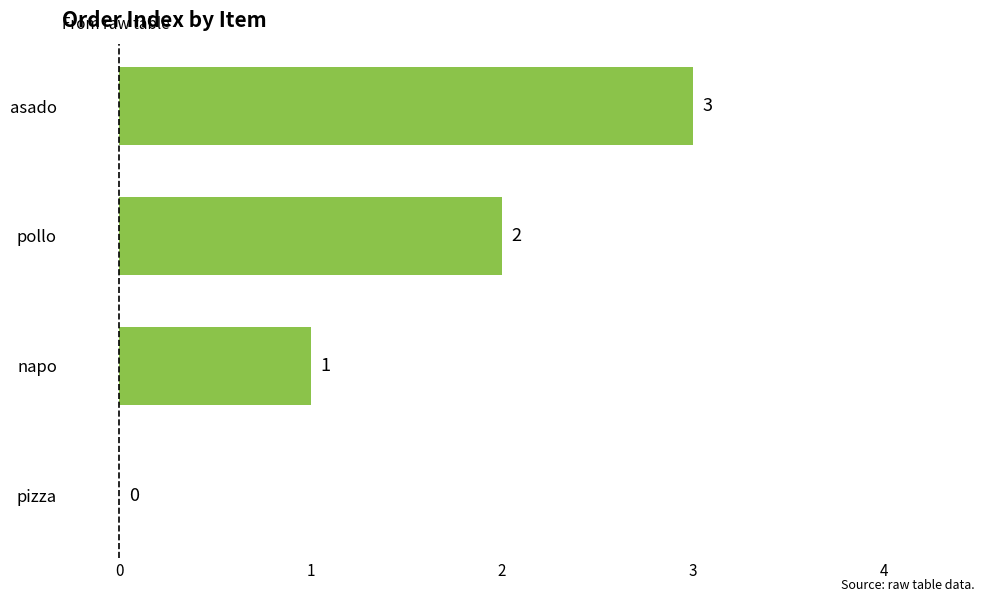

Count the number of categories in the chart.

4